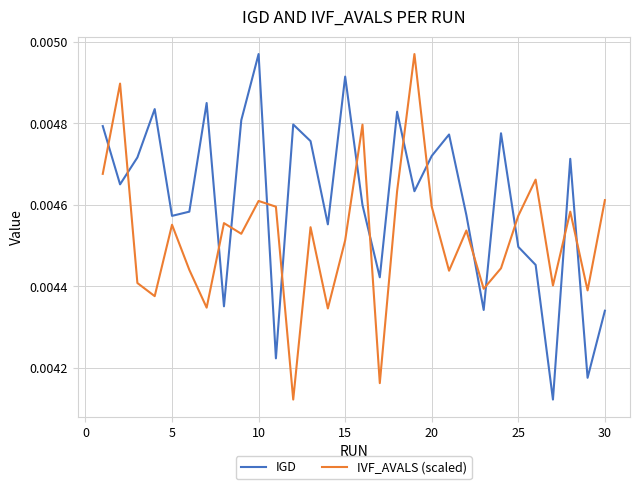

True or false: IVF_AVALS (scaled) and IGD intersect in this chart.

True